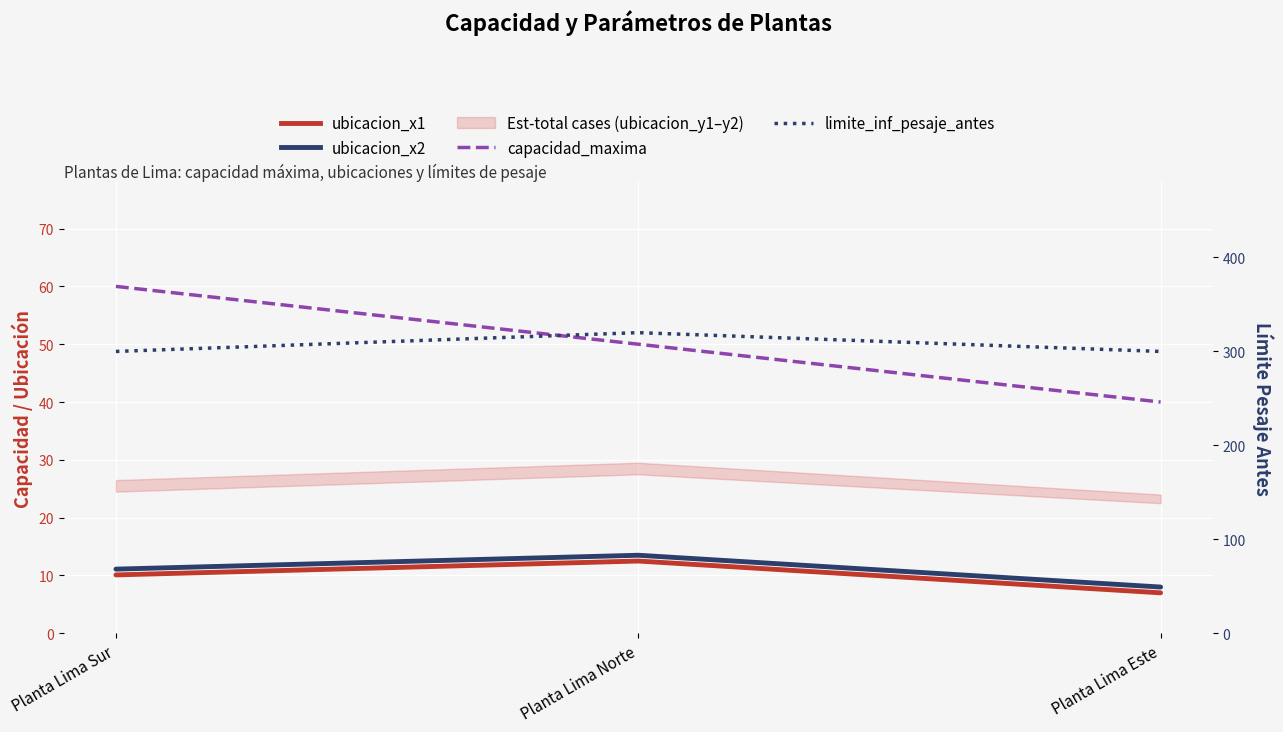

What is the highest value of the ubicacion_x1 series?

12.5